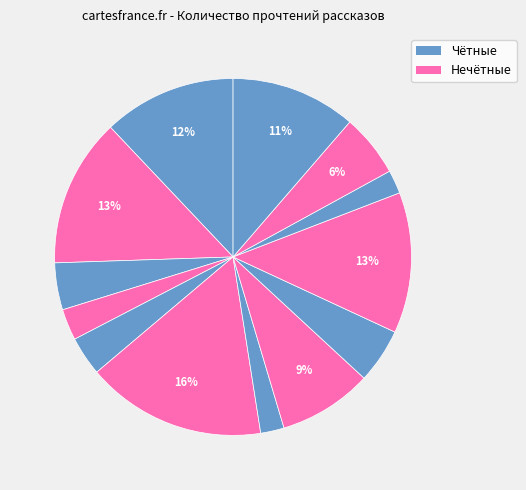

Count the number of slices in the pie.

13